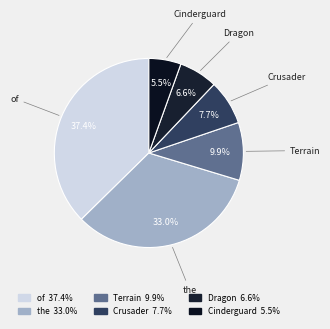

Rank the categories by value from lowest to highest.

Cinderguard, Dragon, Crusader, Terrain, the, of